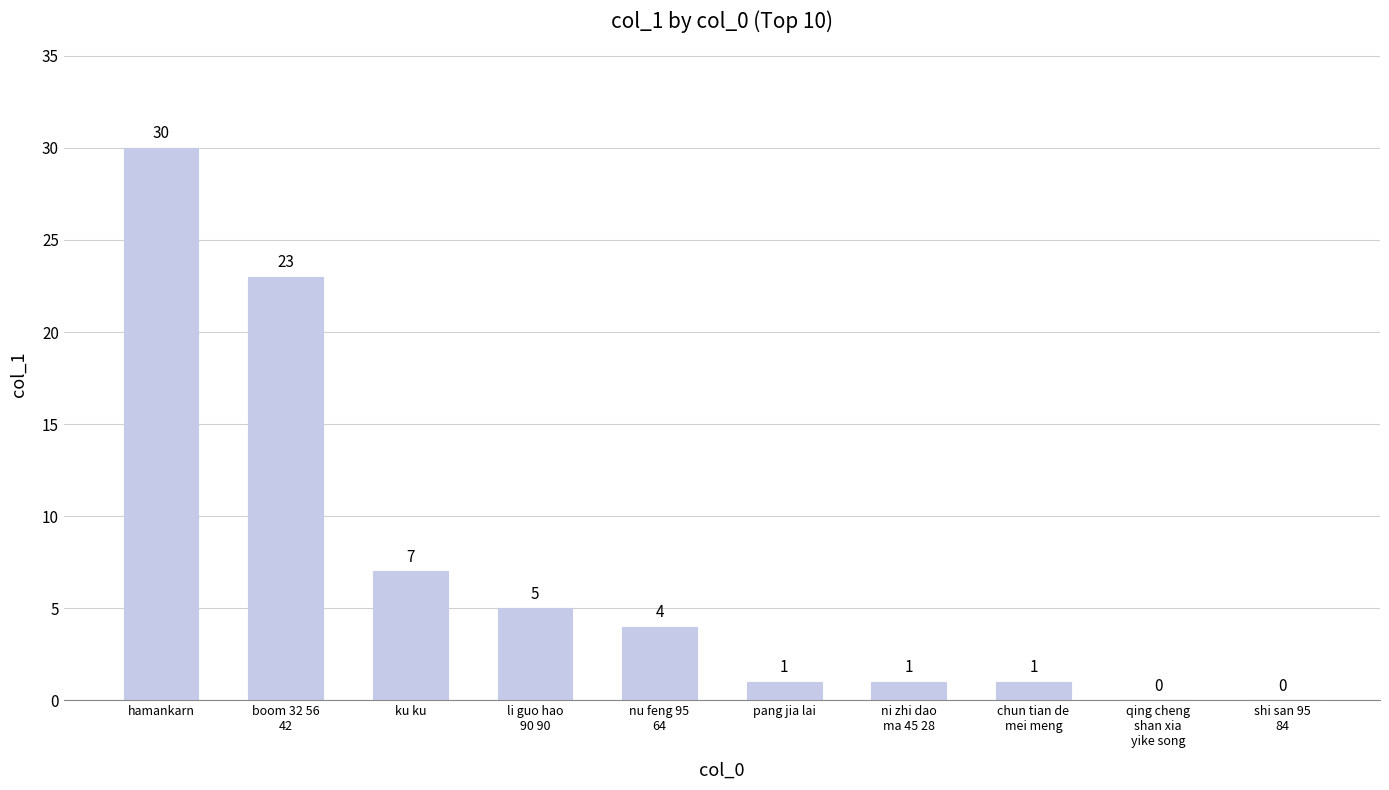

Reading left to right, what are all the values shown in this chart?

hamankarn=30	boom 32 56
42=23	ku ku=7	li guo hao
90 90=5	nu feng 95
64=4	pang jia lai=1	ni zhi dao
ma 45 28=1	chun tian de
mei meng=1	qing cheng
shan xia
yike song=0	shi san 95
84=0